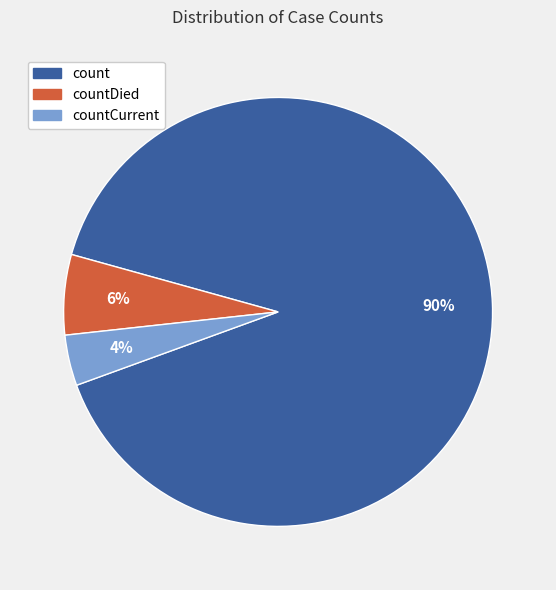

What is the largest slice in the pie chart?

count